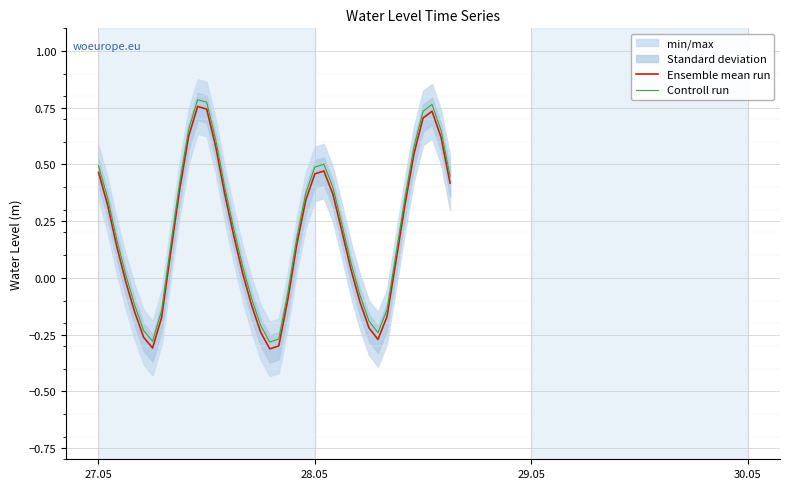

True or false: Ensemble mean run and Controll run cross at least once.

False